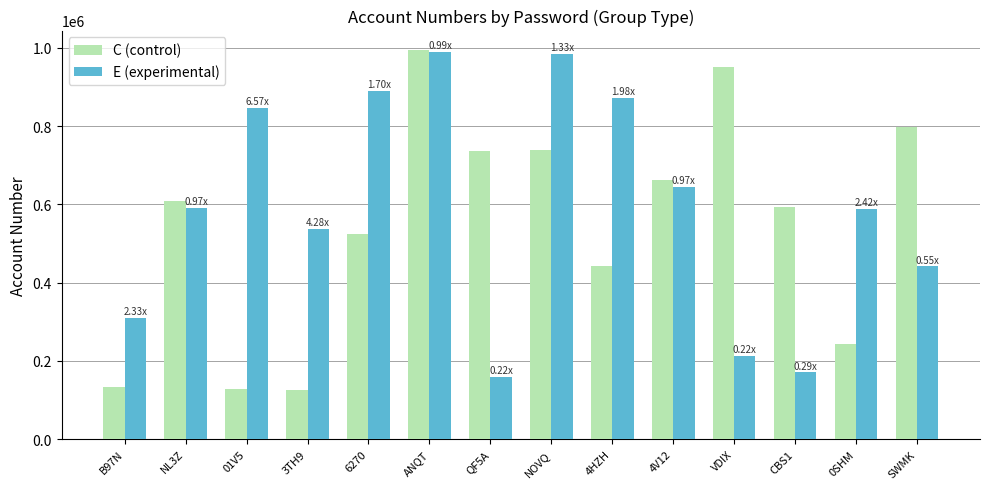

At 6270, list the series in order from smallest to largest.

C (control), E (experimental)